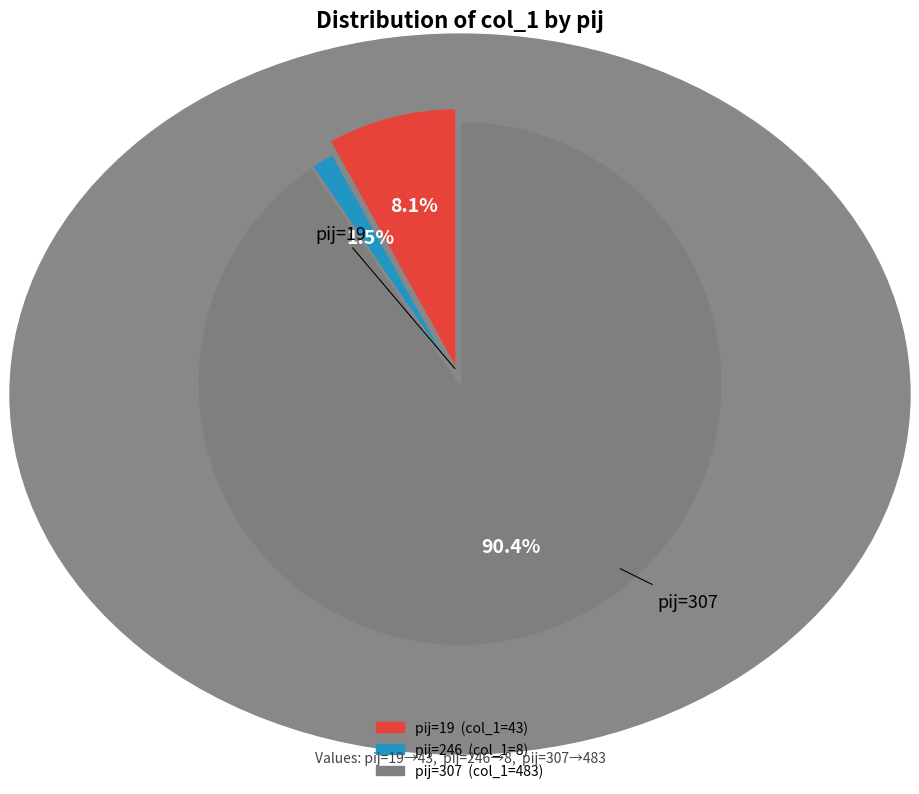

Does any single category account for the majority?

Yes